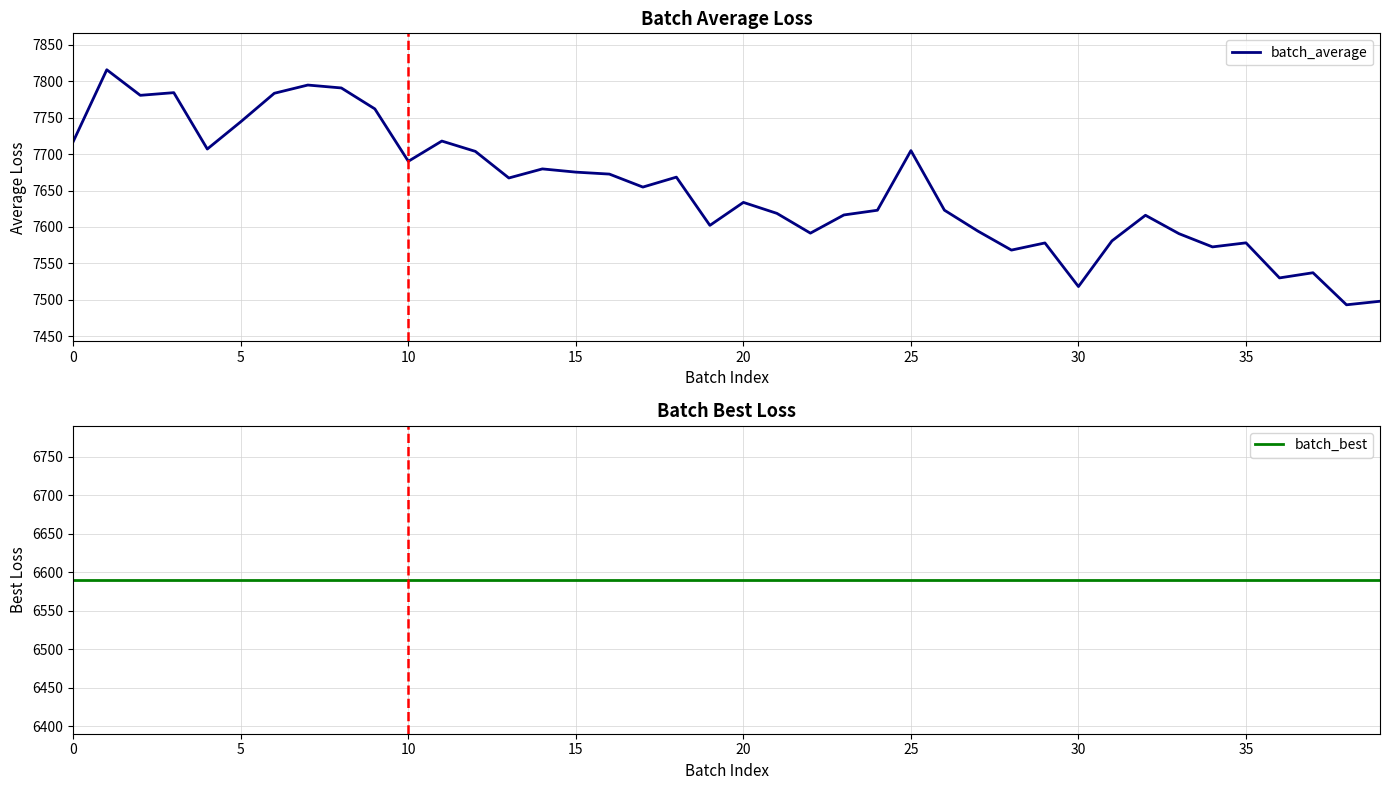

What is the smallest value displayed?

6590.1